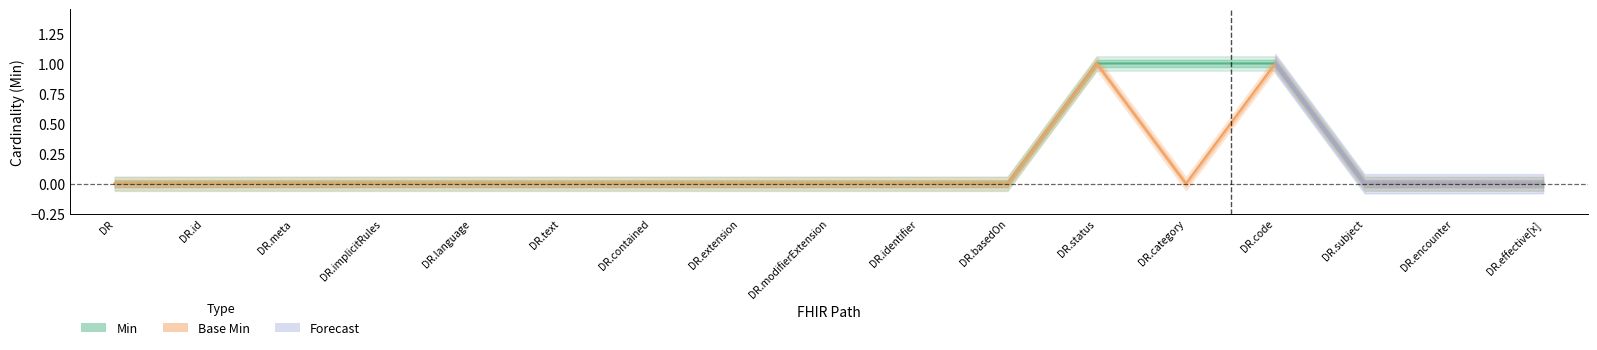

Is the value of Base Min at DR.status greater than the value of Min at DR.category?

No